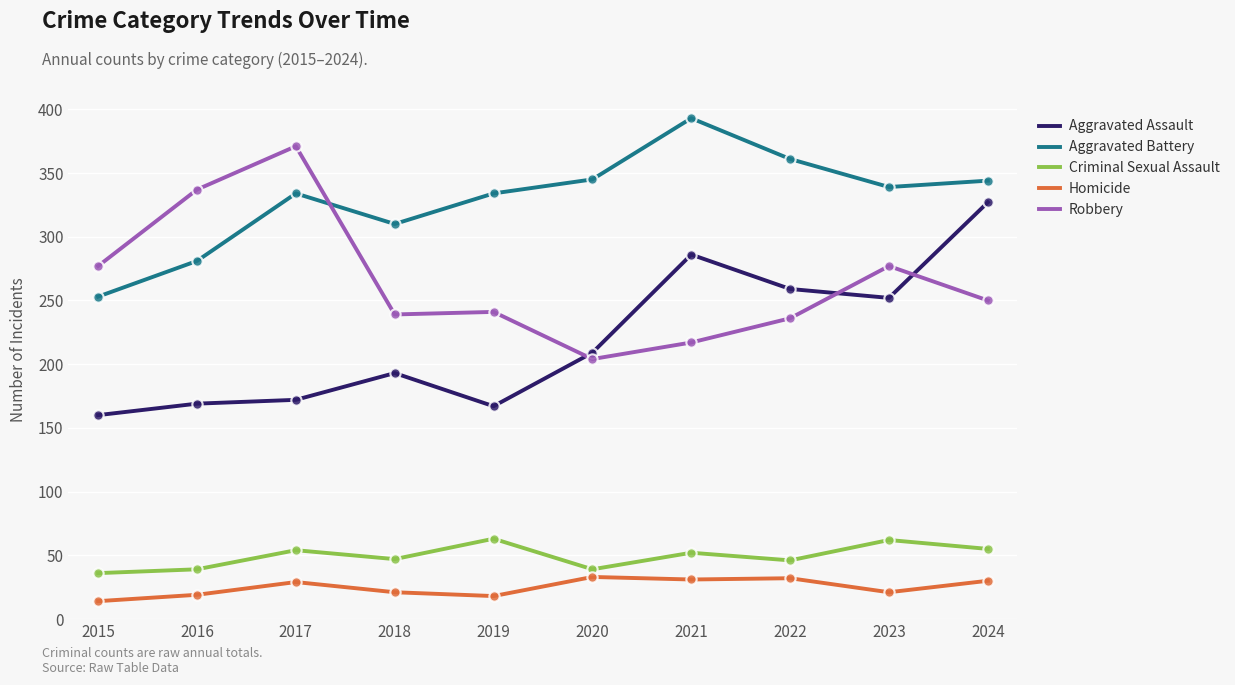

Which series changed the most between 2017 and 2020?

Robbery